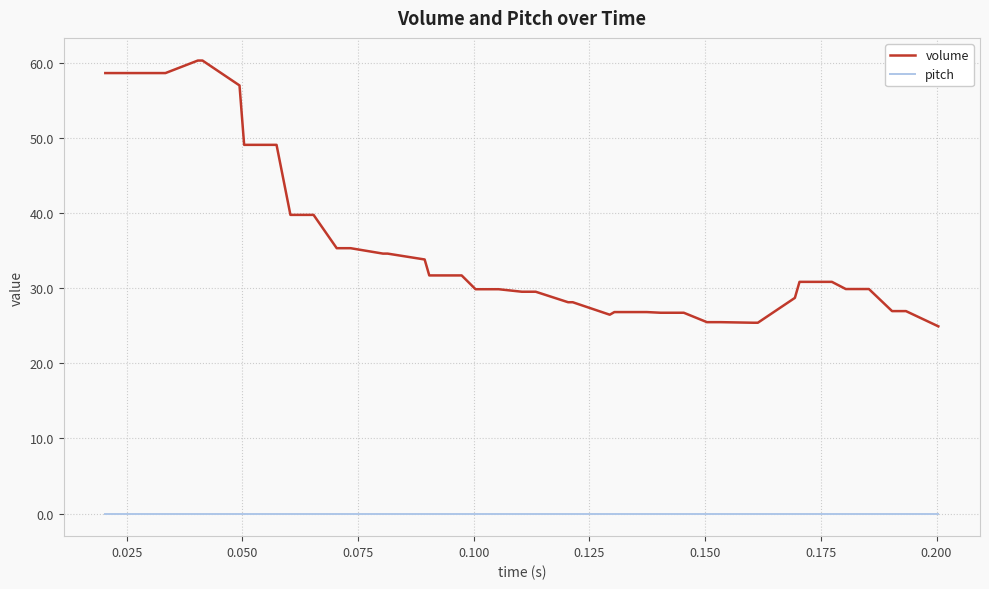

List the series in order of their overall mean, highest first.

volume, pitch